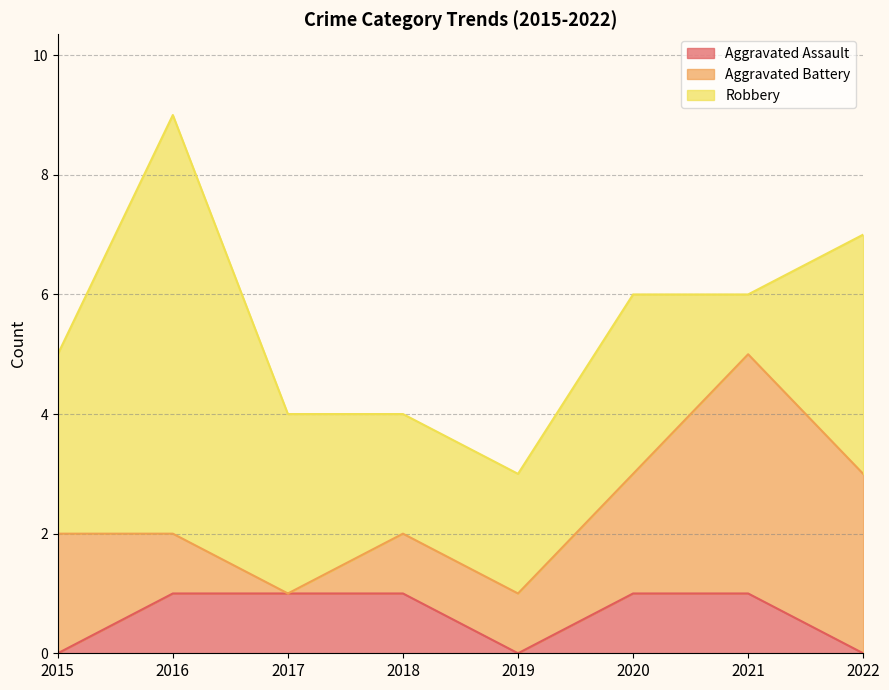

Does the chart have visible grid lines?

Yes